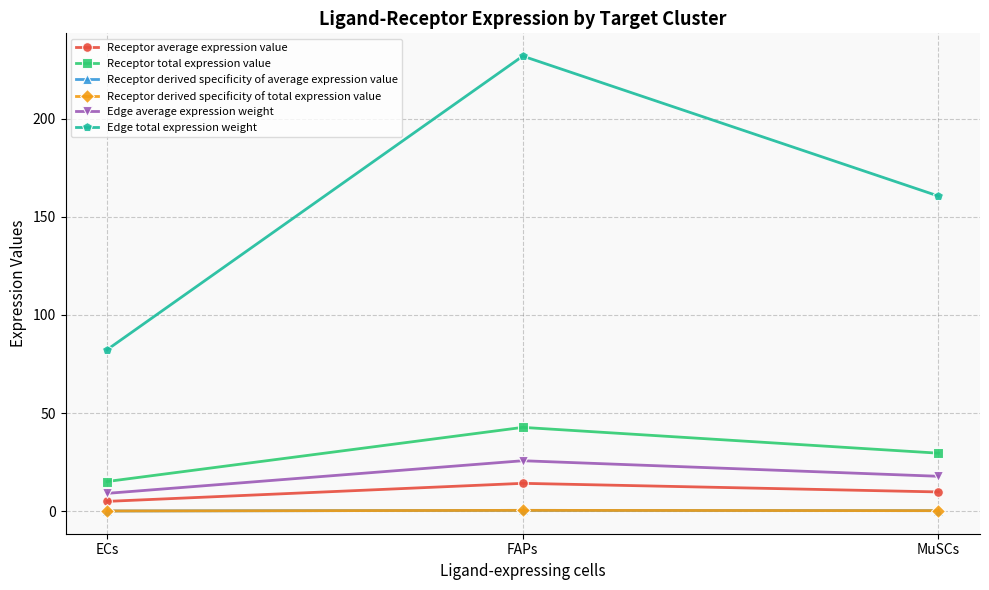

Does the chart have visible grid lines?

Yes